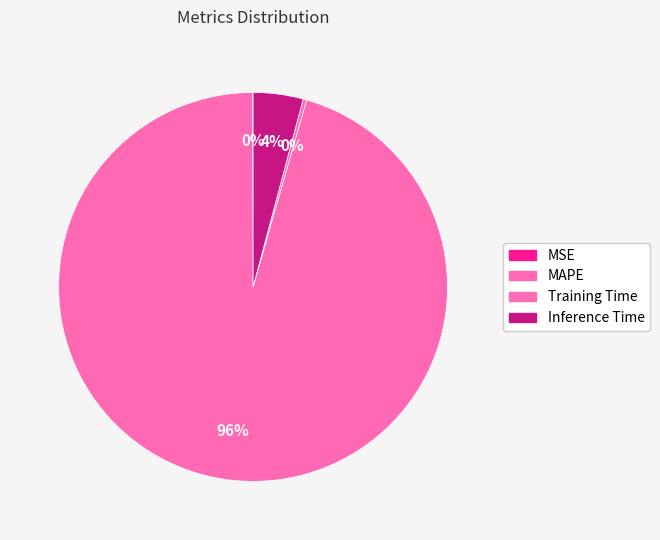

What portion of the pie excludes MAPE?

4.5%